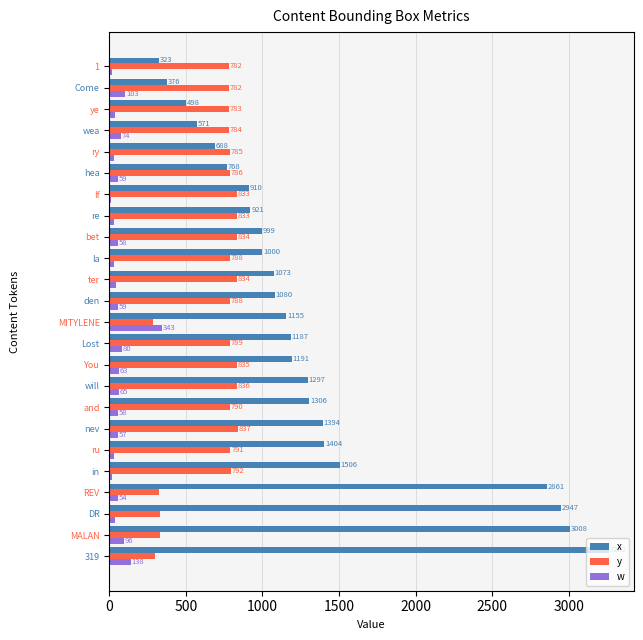

Count the number of categories in the chart.

24